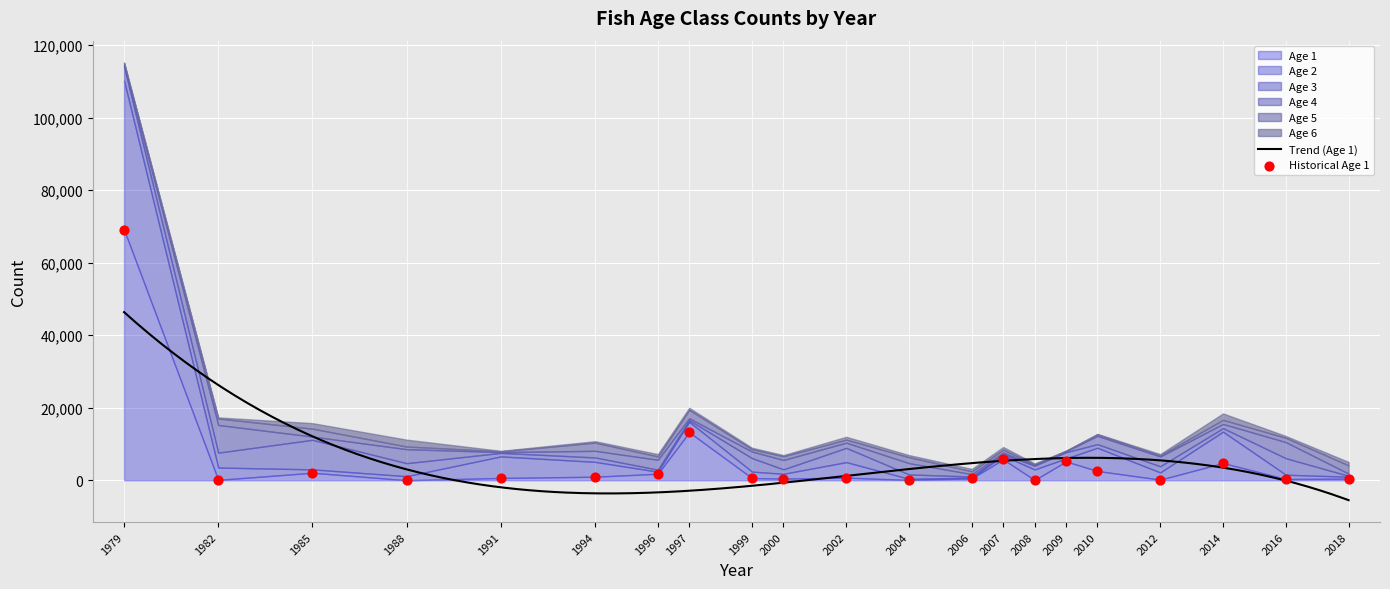

Which series has the largest Y range (max minus min)?

Age 1